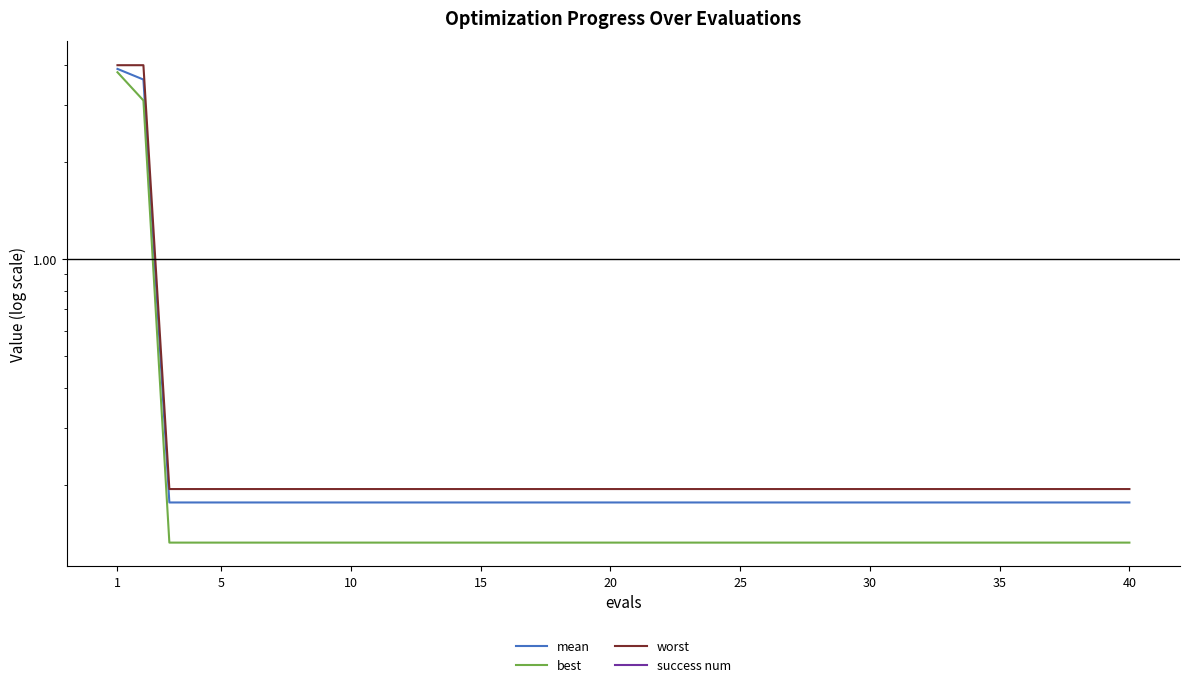

True or false: success num and best intersect in this chart.

False